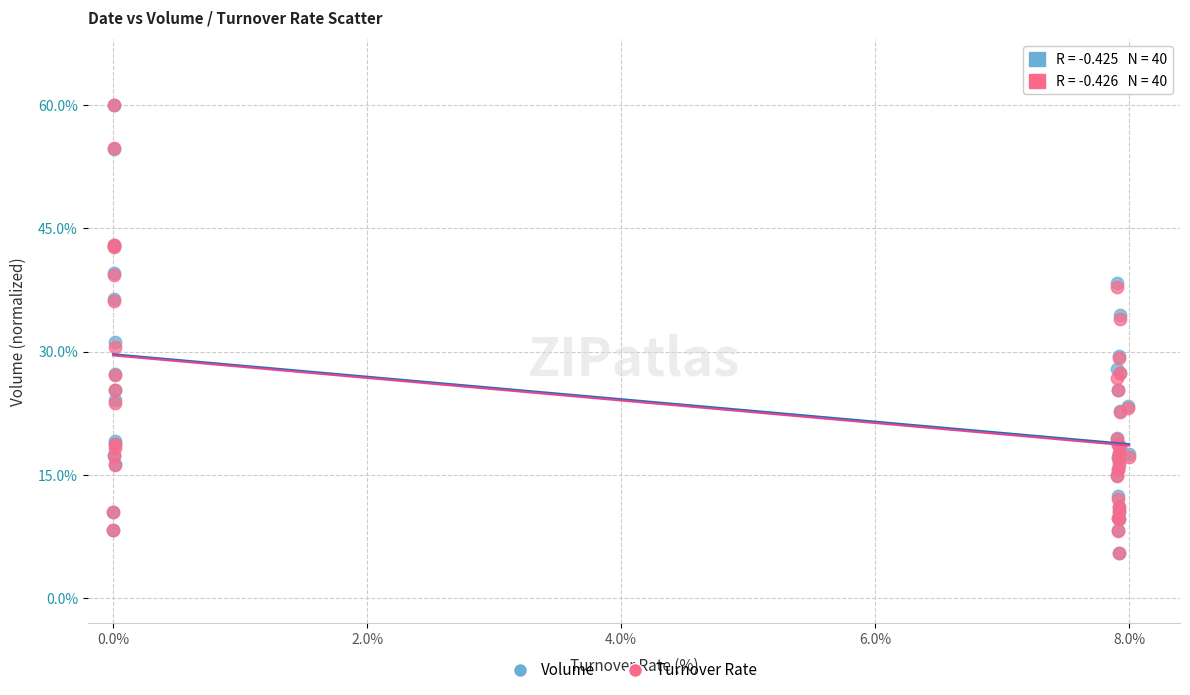

What are all the series names shown in the legend?

Volume, Turnover Rate